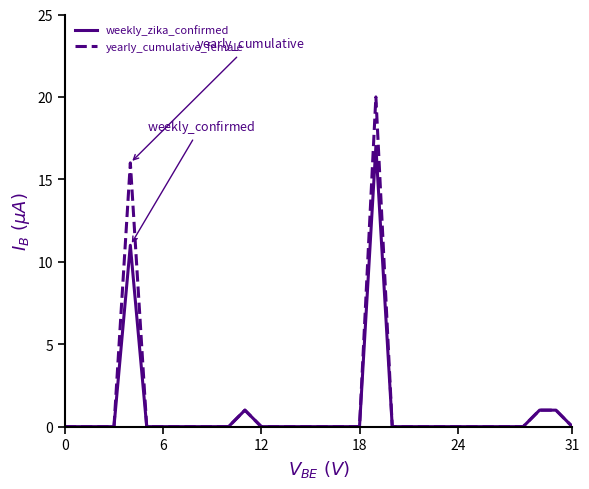

What is the maximum value for yearly_cumulative_female?

20